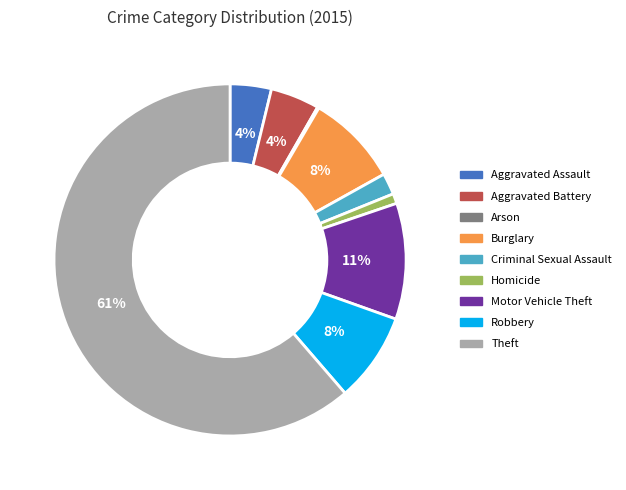

Which slice represents more than half of the pie?

Theft